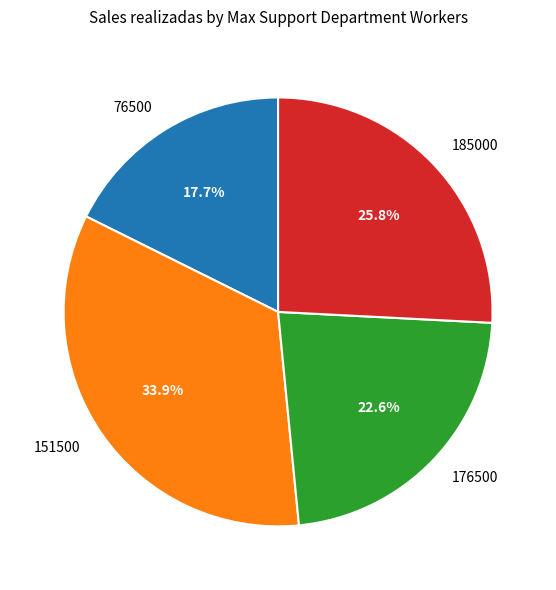

Rank the categories by value from lowest to highest.

76500, 176500, 185000, 151500